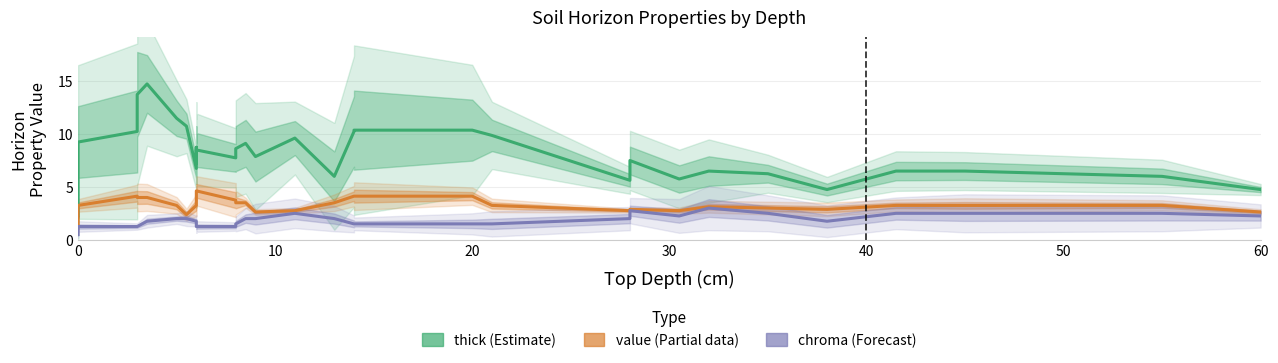

True or false: thick (Estimate) has more than 2 interior local peaks.

True